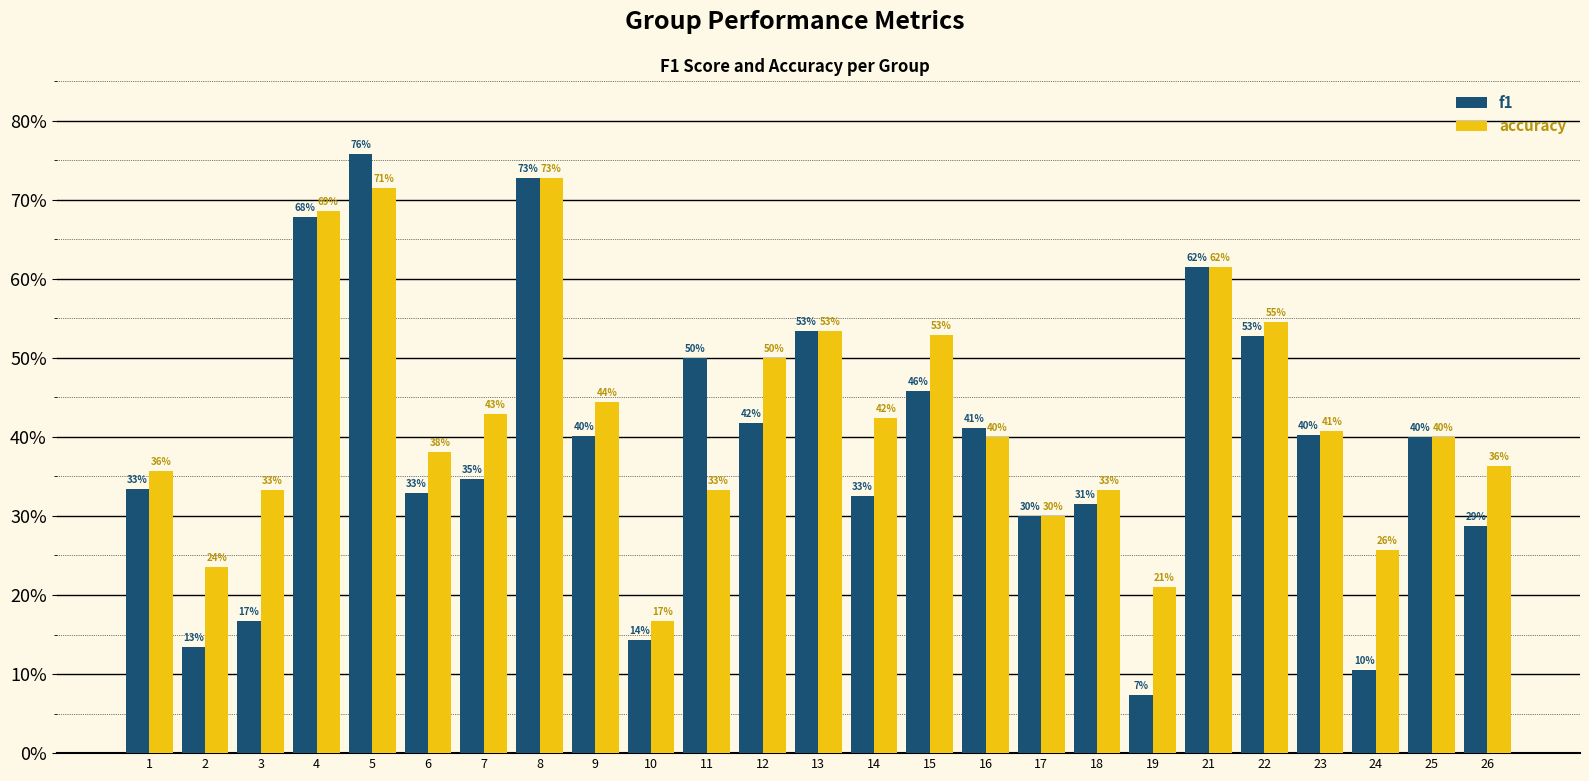

Are the bars grouped side by side (vs. stacked)?

Yes